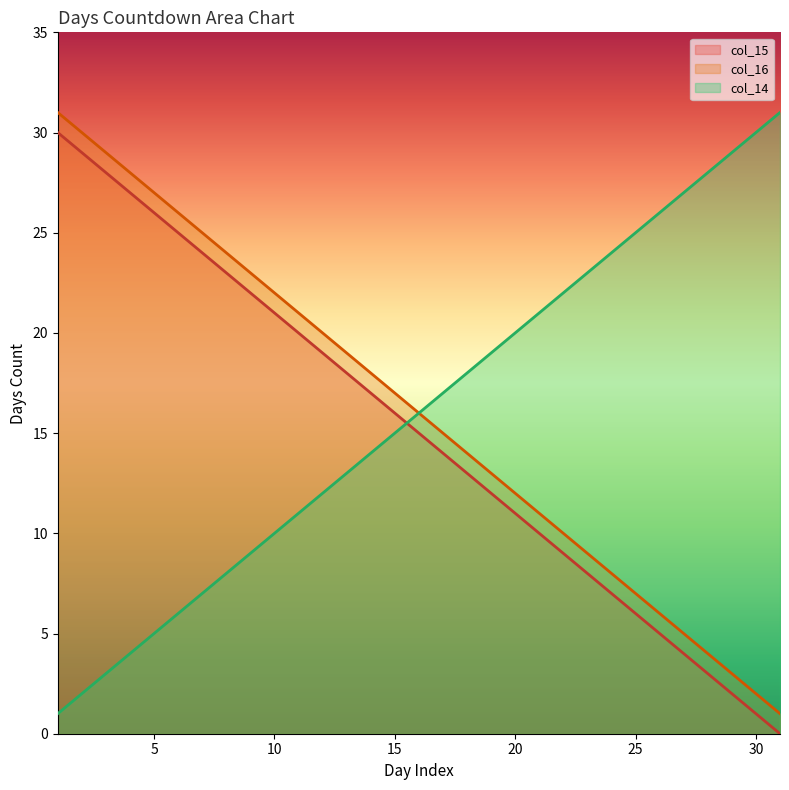

Reading left to right, list all the values displayed in this chart.

col_15: 30	29	28	27	26	25	24	23	22	21	20	19	18	17	16	15	14	13	12	11	10	9	8	7	6	5	4	3	2	1	0
col_16: 31	30	29	28	27	26	25	24	23	22	21	20	19	18	17	16	15	14	13	12	11	10	9	8	7	6	5	4	3	2	1
col_14: 1	2	3	4	5	6	7	8	9	10	11	12	13	14	15	16	17	18	19	20	21	22	23	24	25	26	27	28	29	30	31